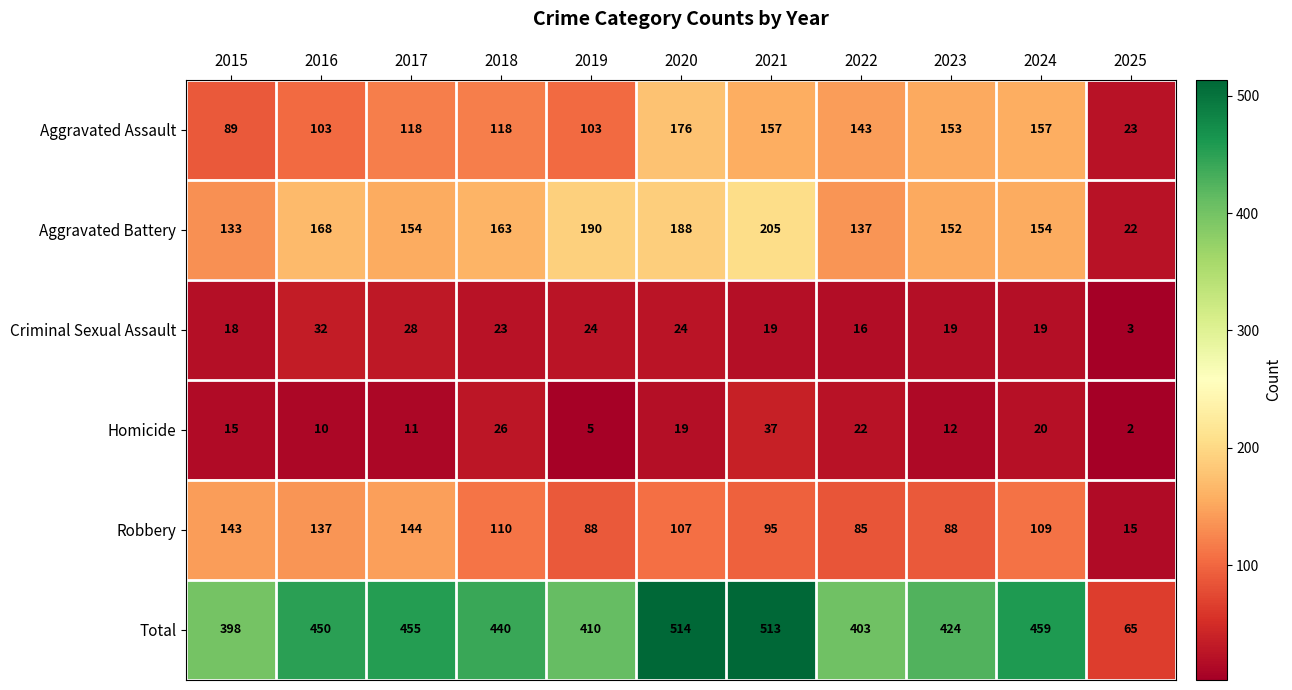

Rank the series at 2015 from highest to lowest value.

Total, Robbery, Aggravated Battery, Aggravated Assault, Criminal Sexual Assault, Homicide